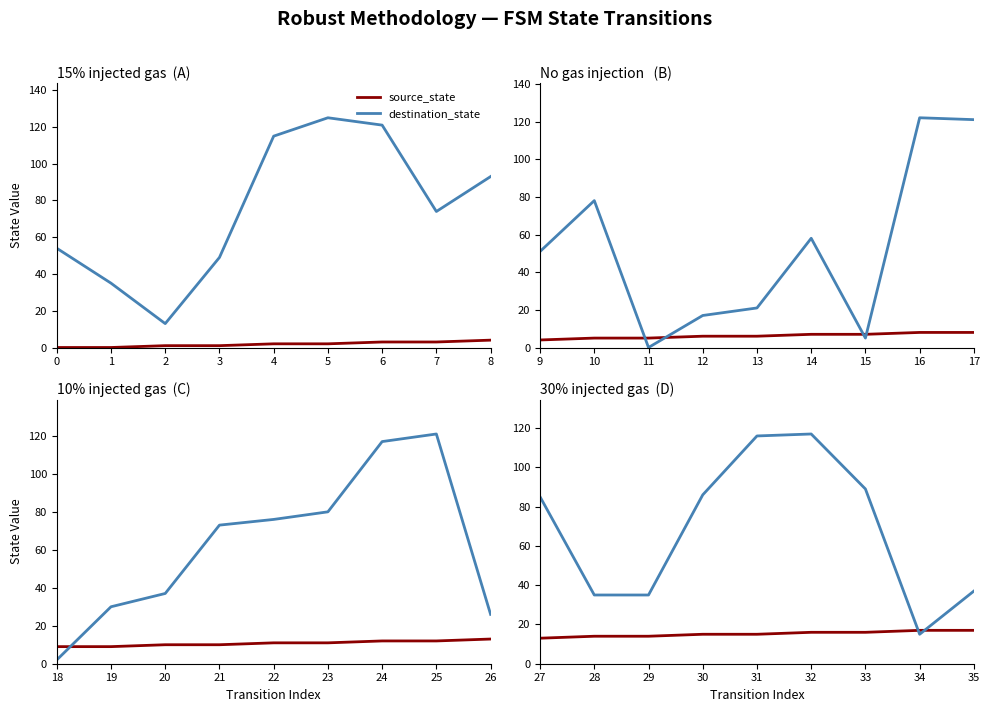

What is the average value of the destination_state series?

68